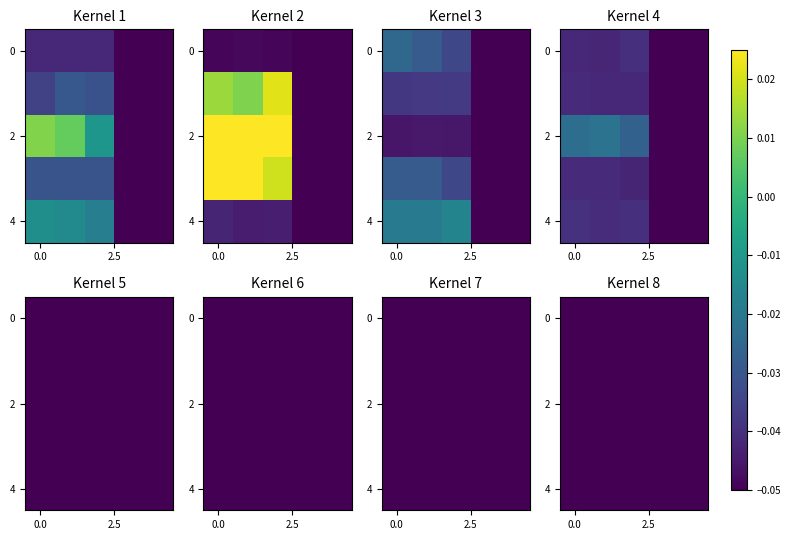

Count the number of data series in this chart.

20